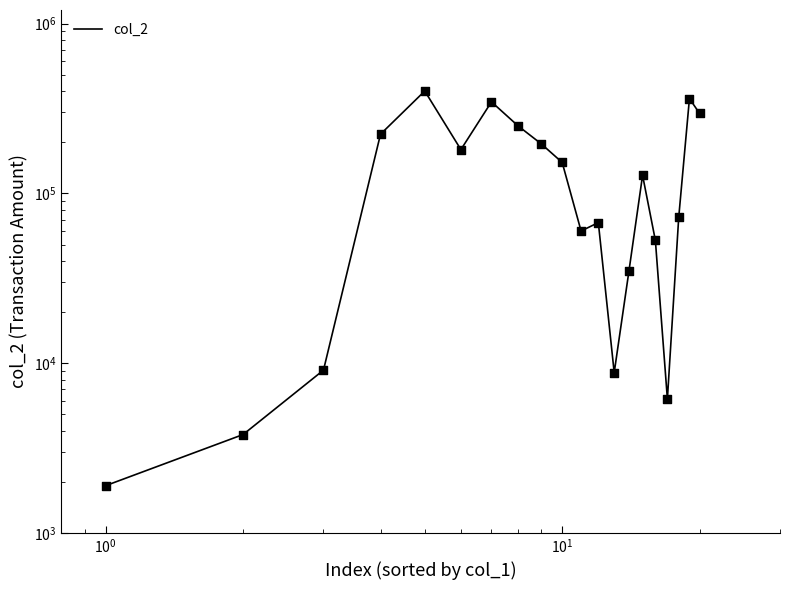

Which series has the largest total across all categories?

col_2